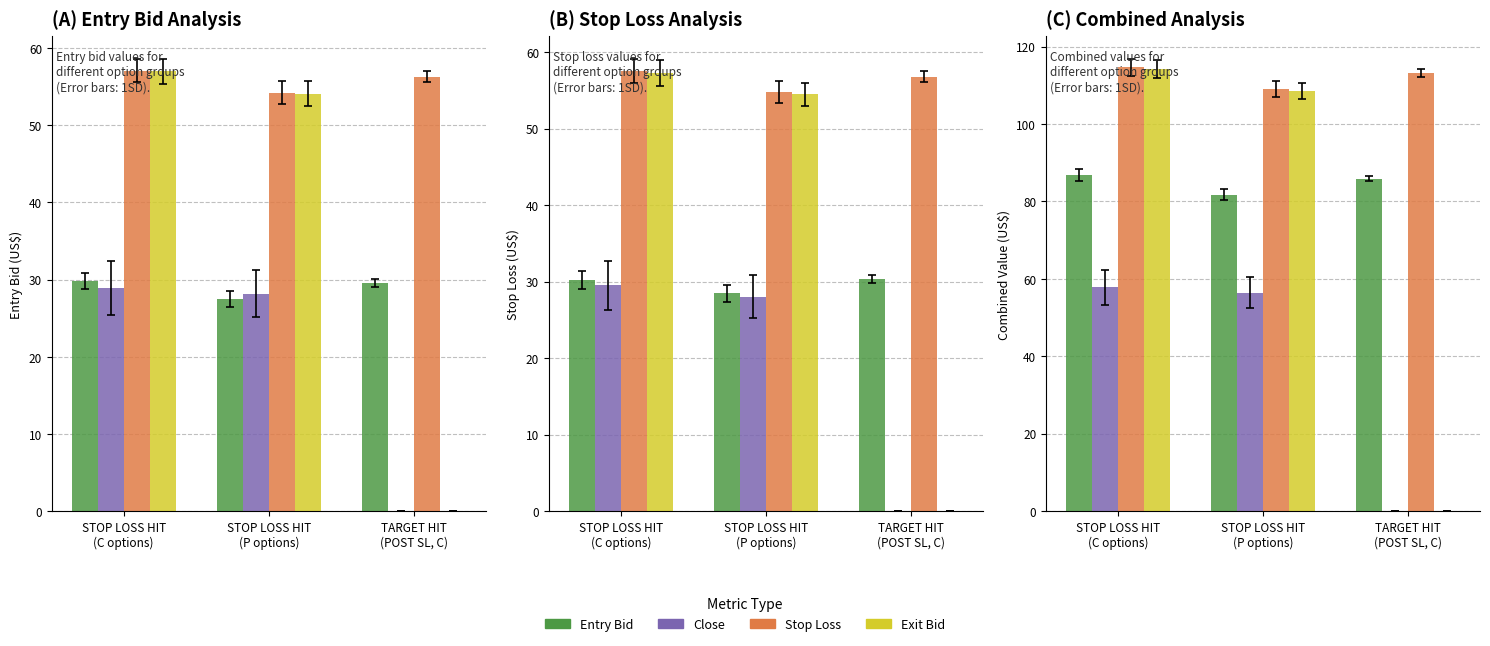

At how many categories does at least one series exceed 92?

3